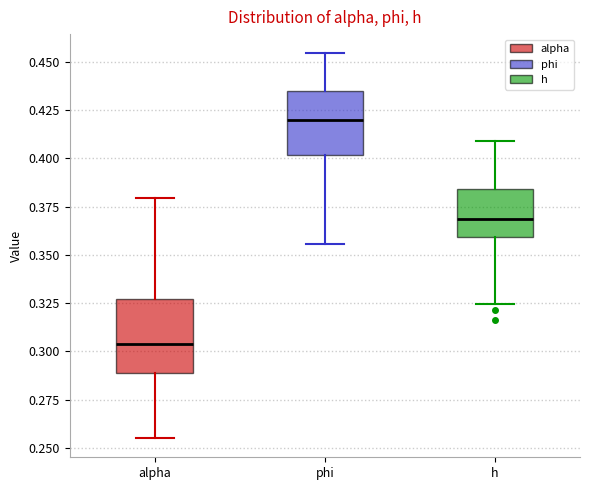

Reading left to right, read every box against the y-axis: the position of its median line, the range the box covers, and the ends of its whiskers. The values are not printed on the chart, so give them approximately, as read against the axis.

alpha: median 0.305, box 0.290 to 0.325, whiskers 0.255 to 0.380
phi: median 0.420, box 0.400 to 0.435, whiskers 0.355 to 0.455
h: median 0.370, box 0.360 to 0.385, whiskers 0.325 to 0.410